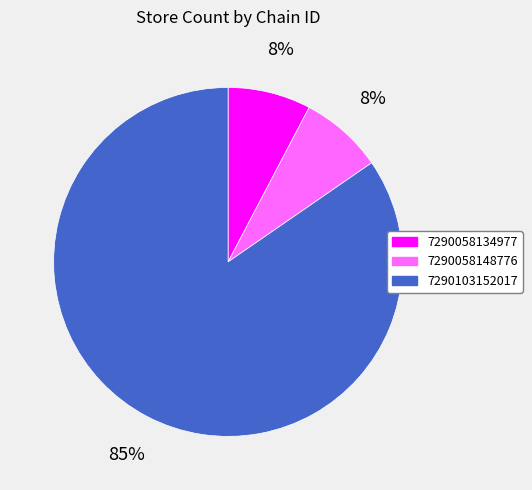

What is the majority slice?

7290103152017